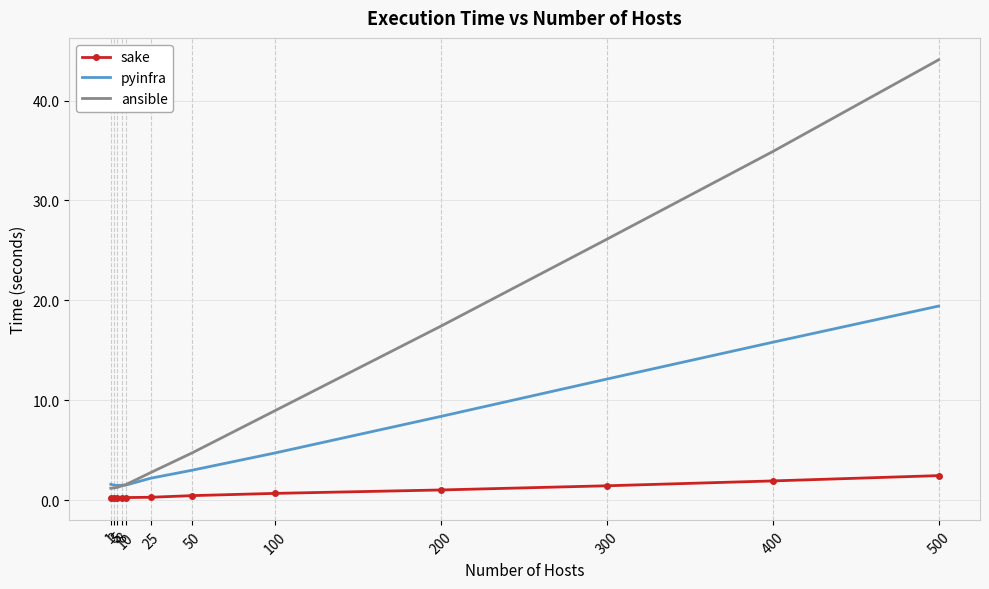

Between 1 and 50, which series saw the biggest shift?

ansible